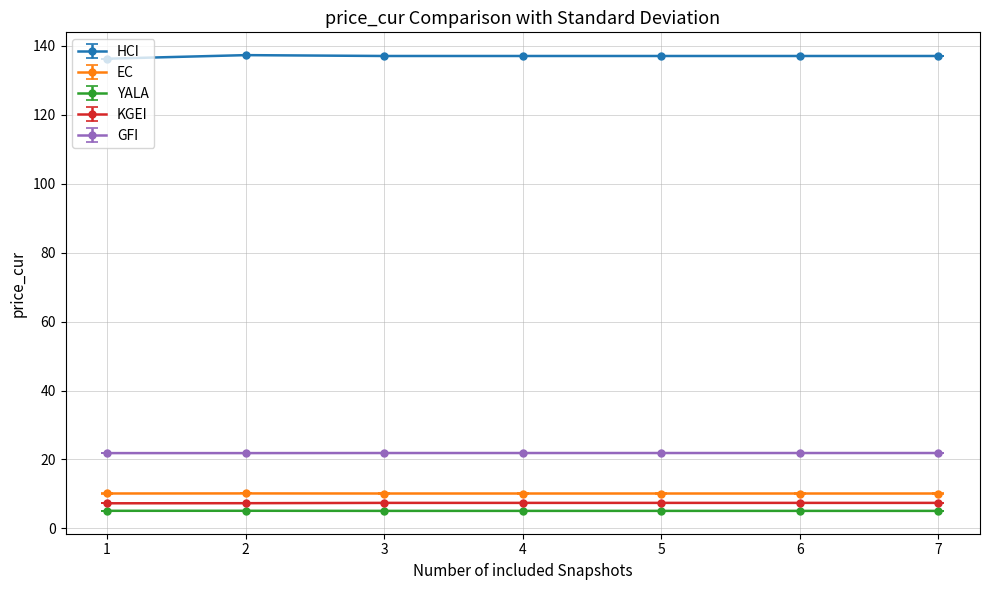

At how many categories does at least one series exceed 122?

7